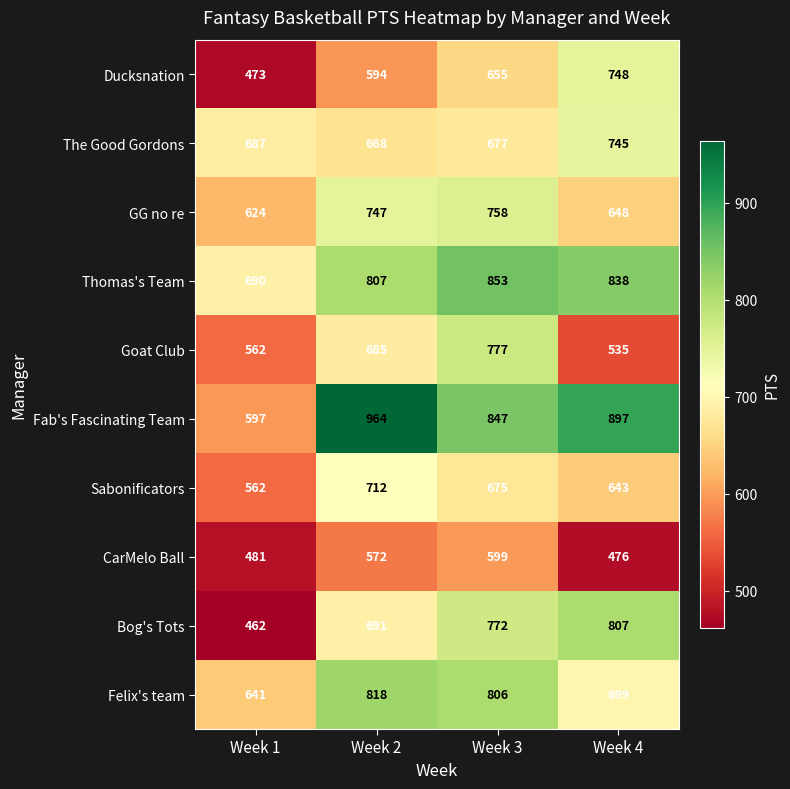

Which series has the largest total across all categories?

Fab's Fascinating Team